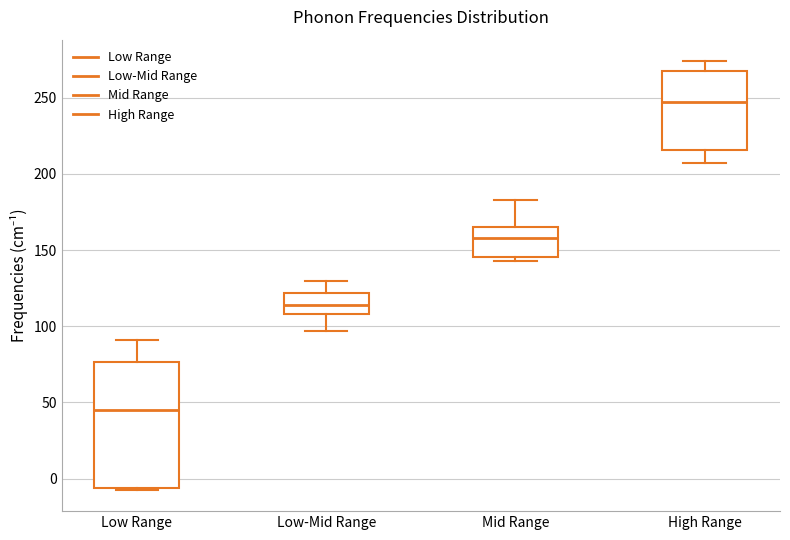

Which box's median line is the lowest?

Low Range